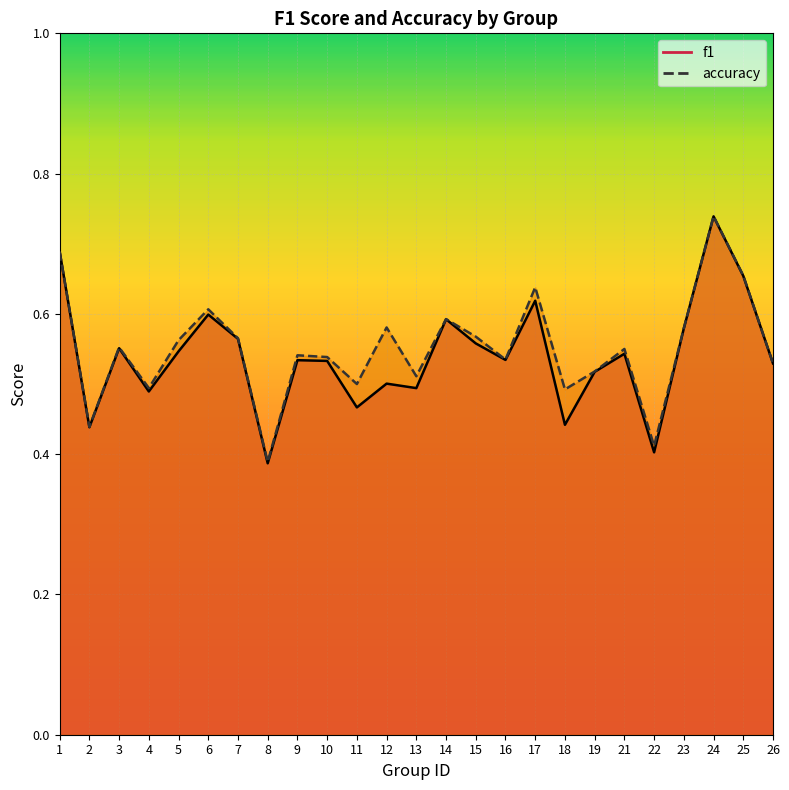

The accuracy series shows 0.6 at 6. True or false?

True